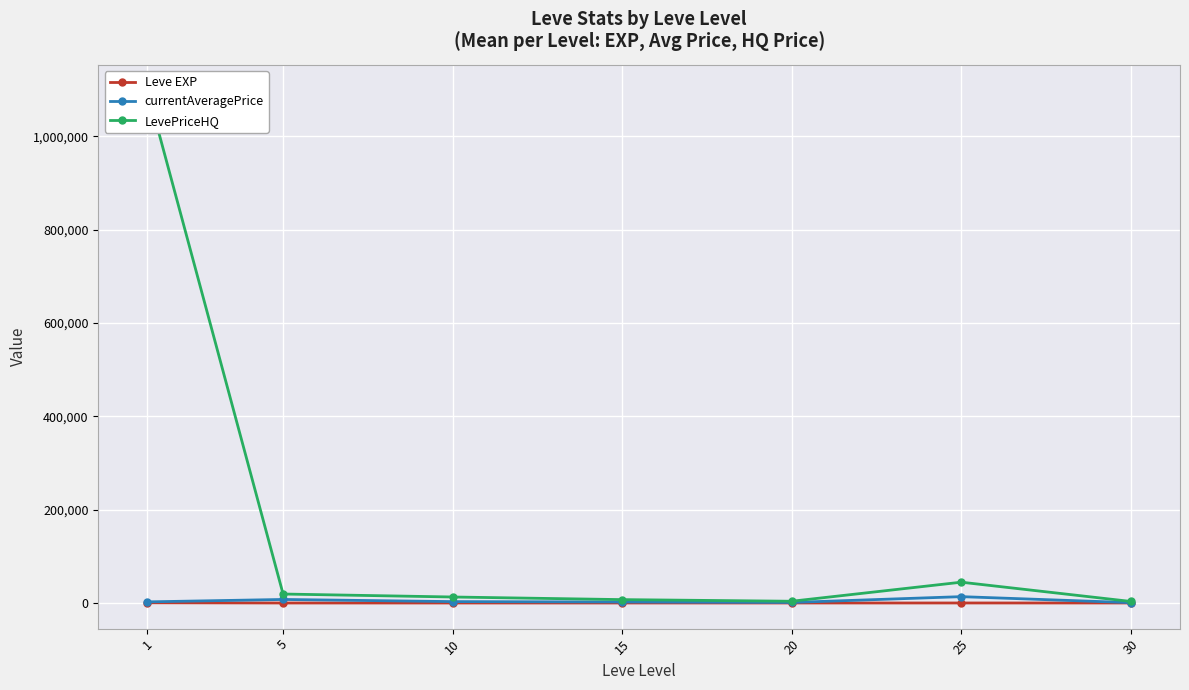

Read the currentAveragePrice value at 25.

13620.8